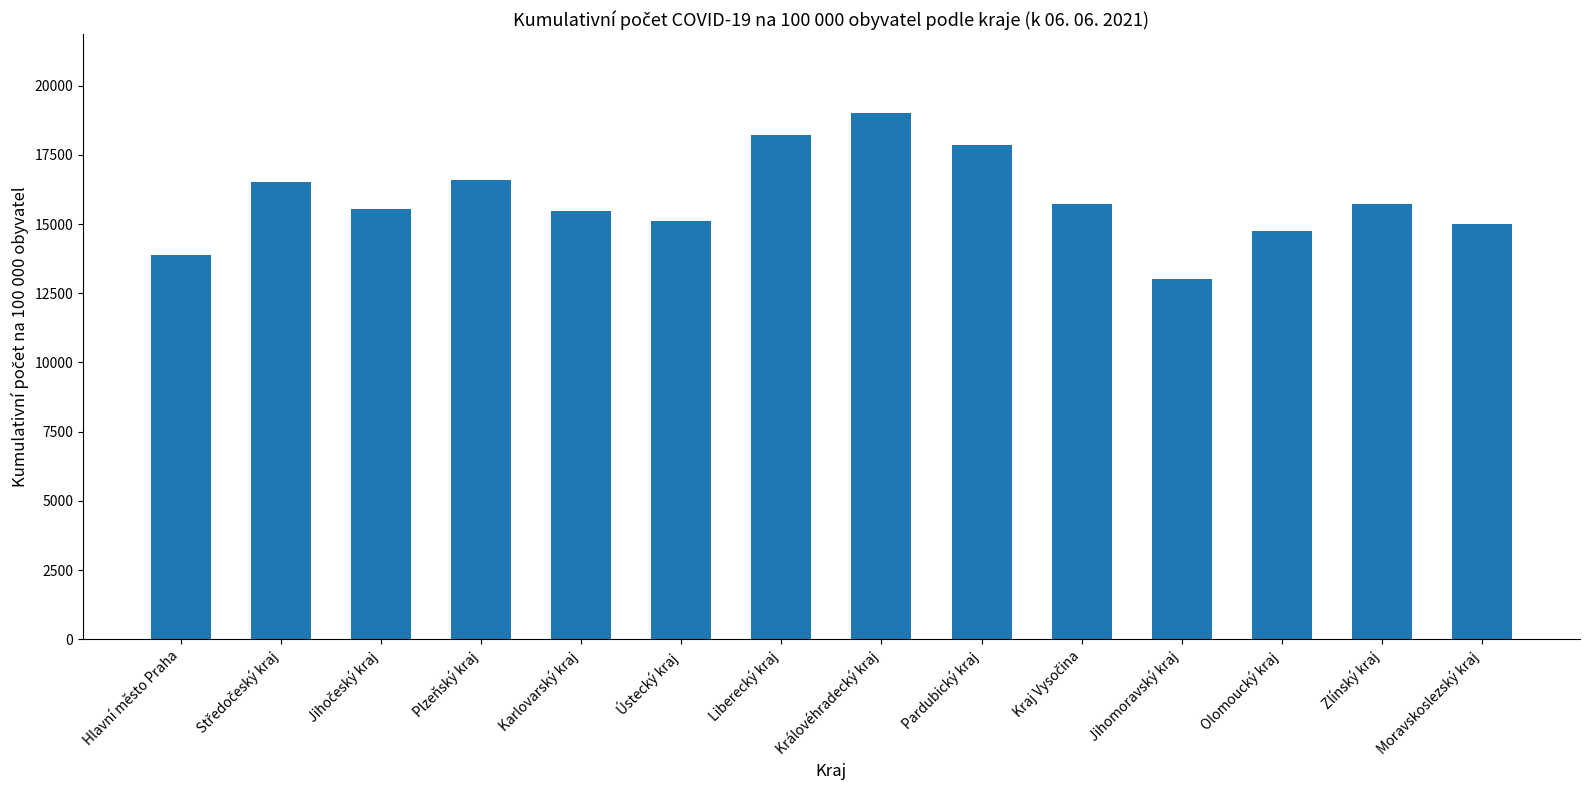

What is the average value?

15887.7